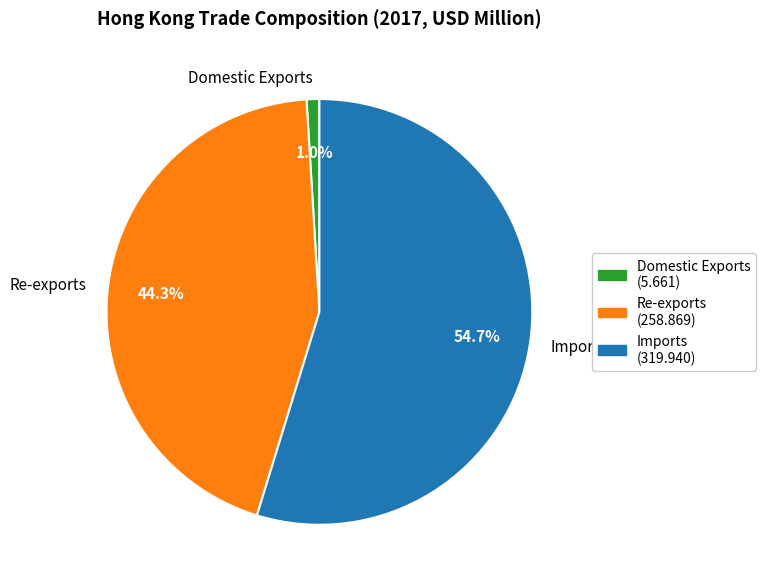

What is the smallest slice in the pie chart?

Domestic Exports